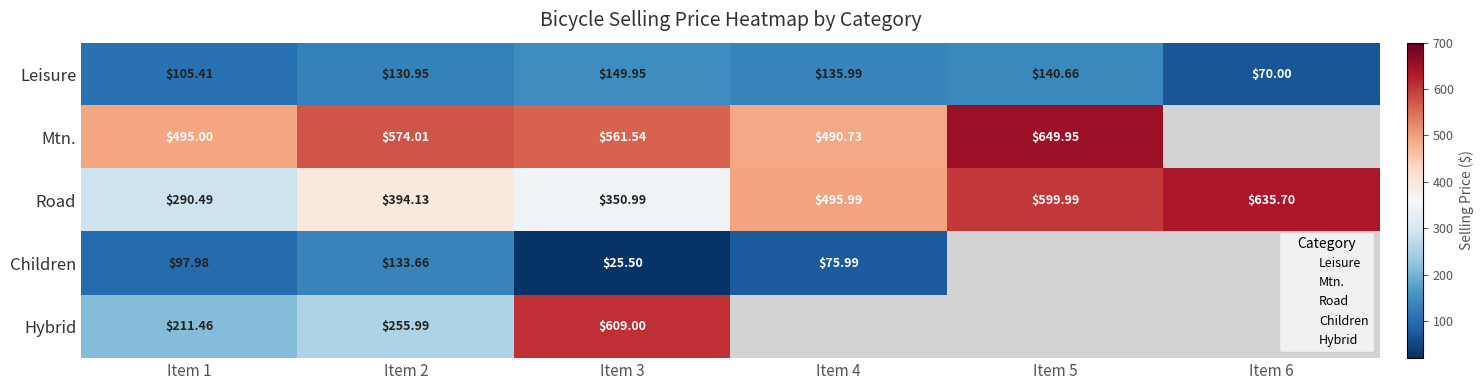

Where is Hybrid nearest to the value 410?

Item 2